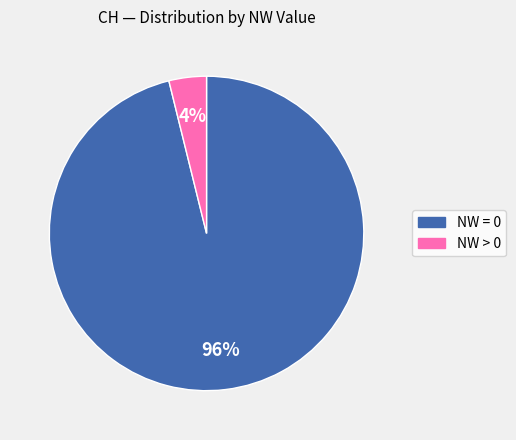

Is there any slice that represents more than half of the pie?

Yes